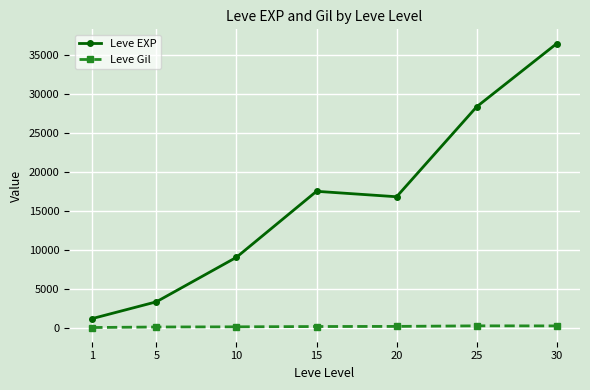

What is the greatest value displayed?

36492.5